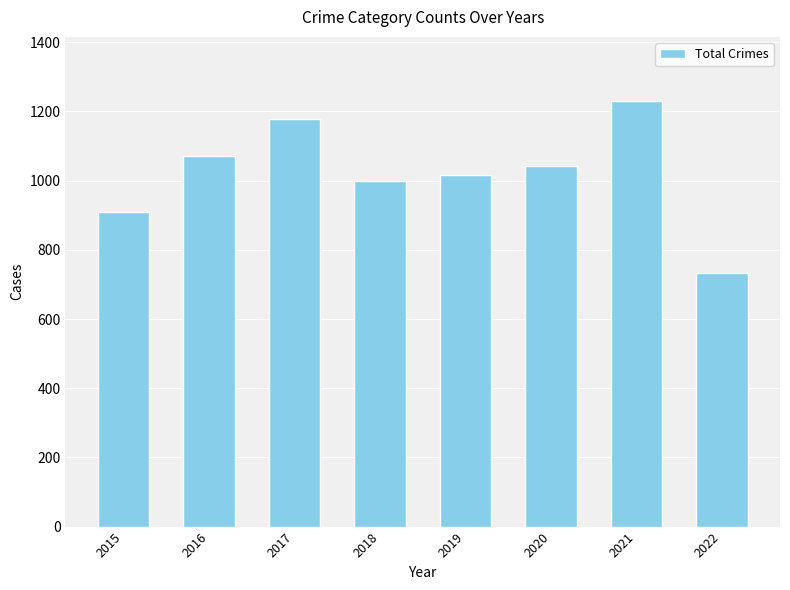

Reading left to right, extract all data points from this chart.

908	1072	1178	1000	1016	1041	1231	733